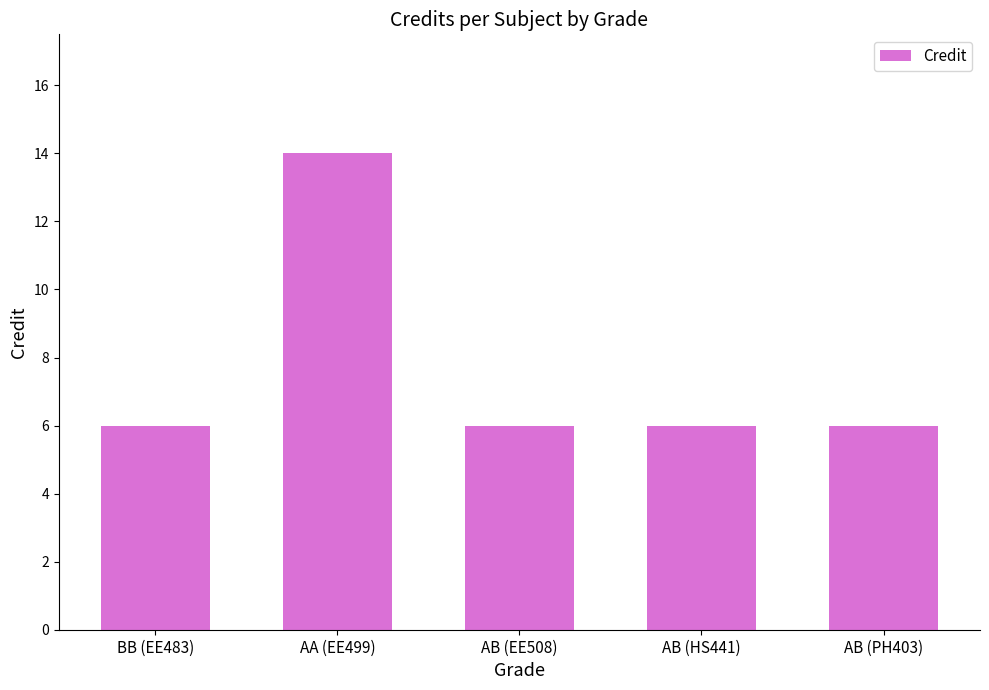

What is the difference between the values at AB (EE508) and AA (EE499)?

8